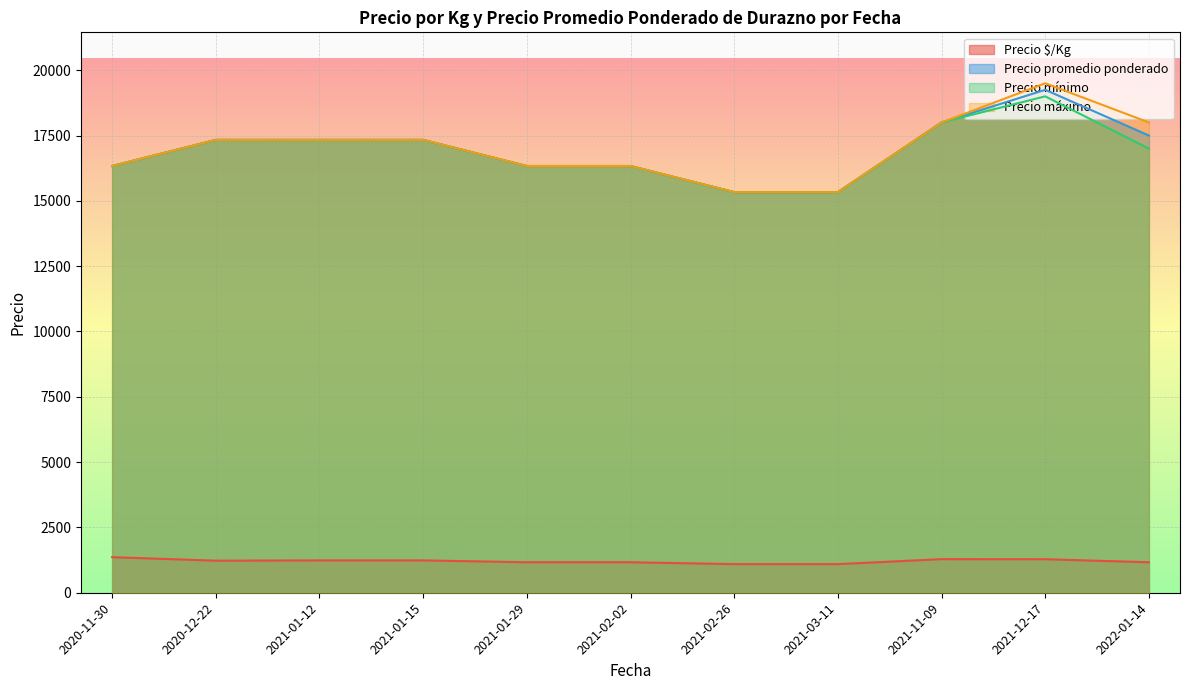

At which label does Precio mínimo reach its peak?

2021-12-17